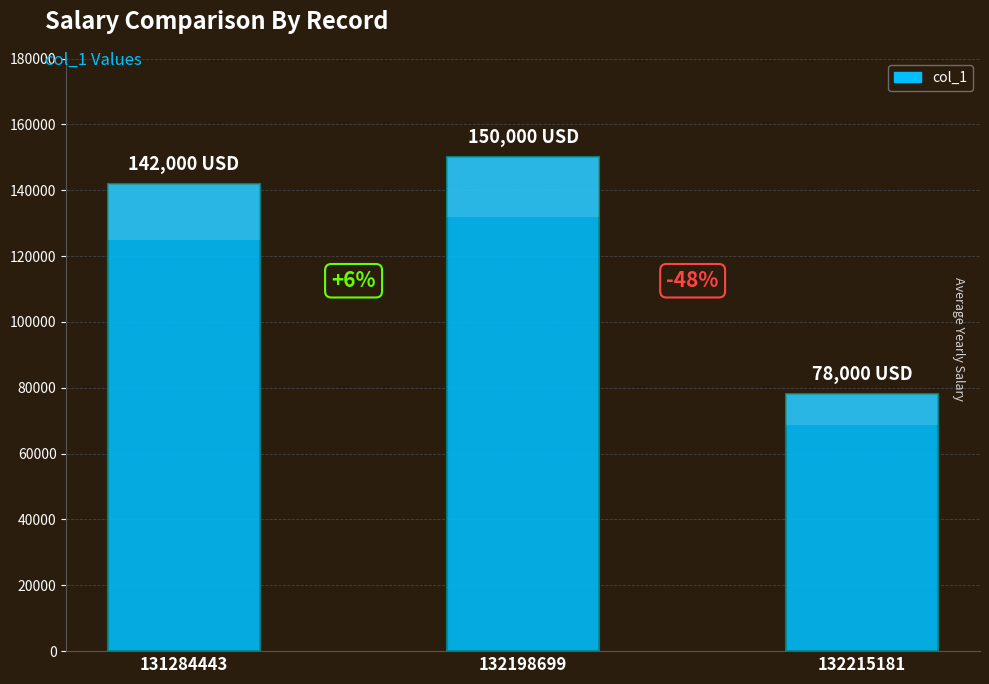

What is the smallest value displayed?

78000